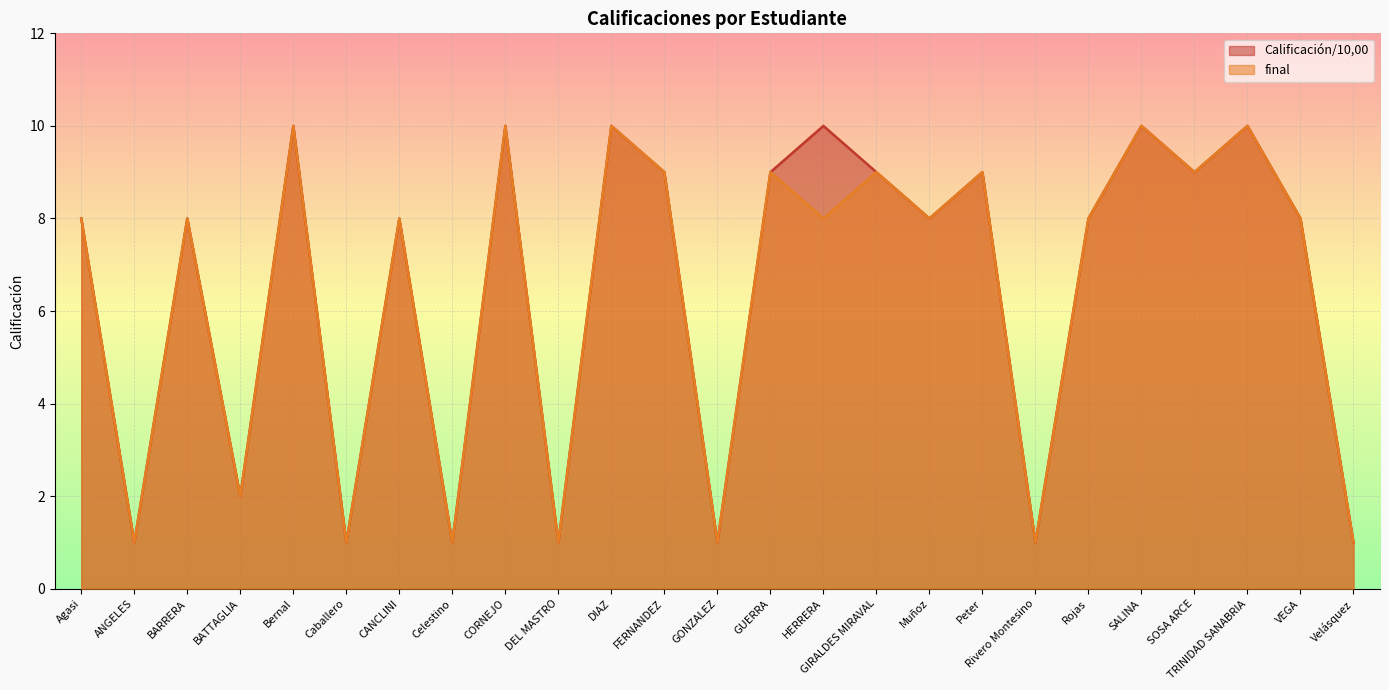

How many values in the Calificación/10,00 series are below 8?

8